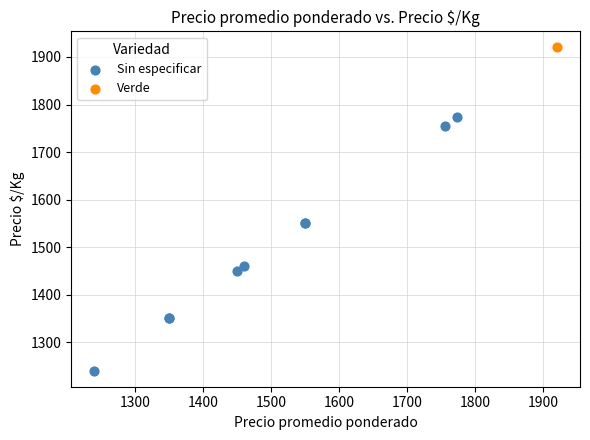

What are all the series names shown in the legend?

Sin especificar, Verde